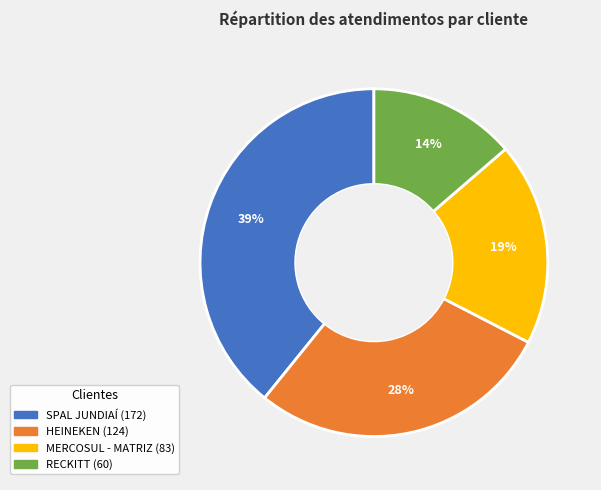

Approximately how many times larger is the value at SPAL JUNDIAÍ compared to HEINEKEN?

1.4